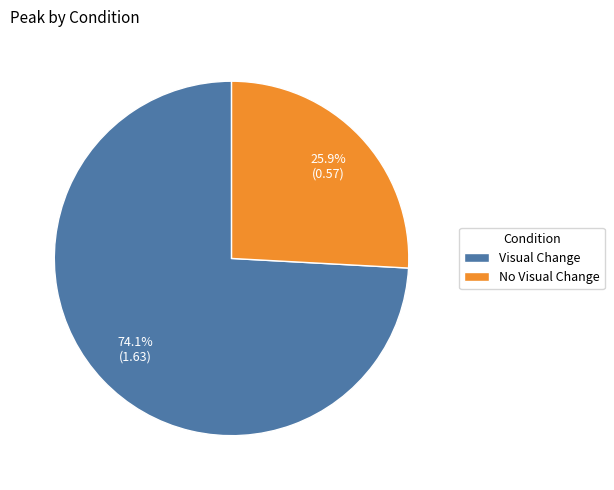

Combined, what portion of the pie is Visual Change and No Visual Change?

100.0%